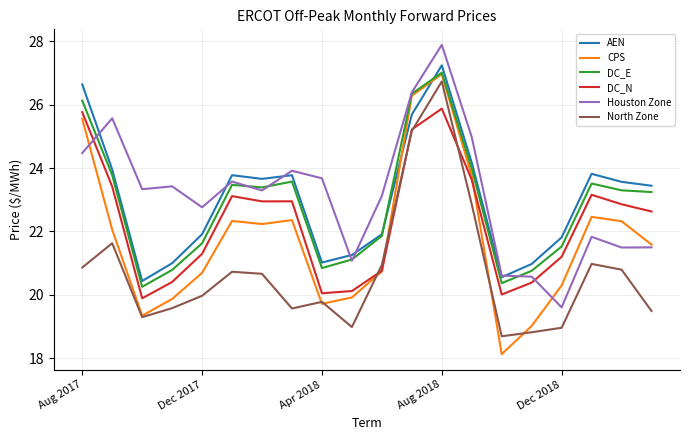

True or false: AEN and CPS intersect in this chart.

True